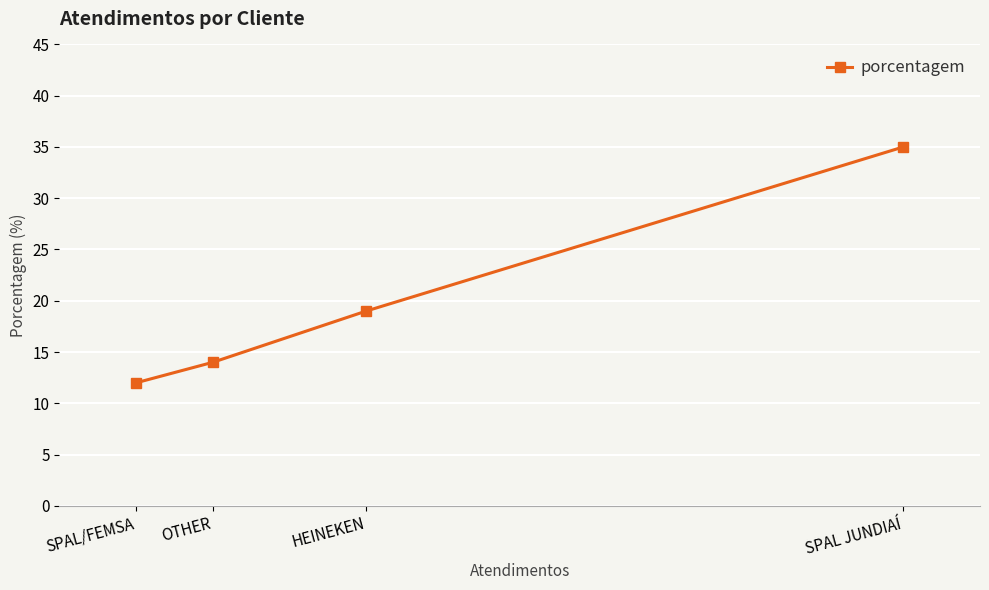

The value at OTHER is 14. True or false?

True